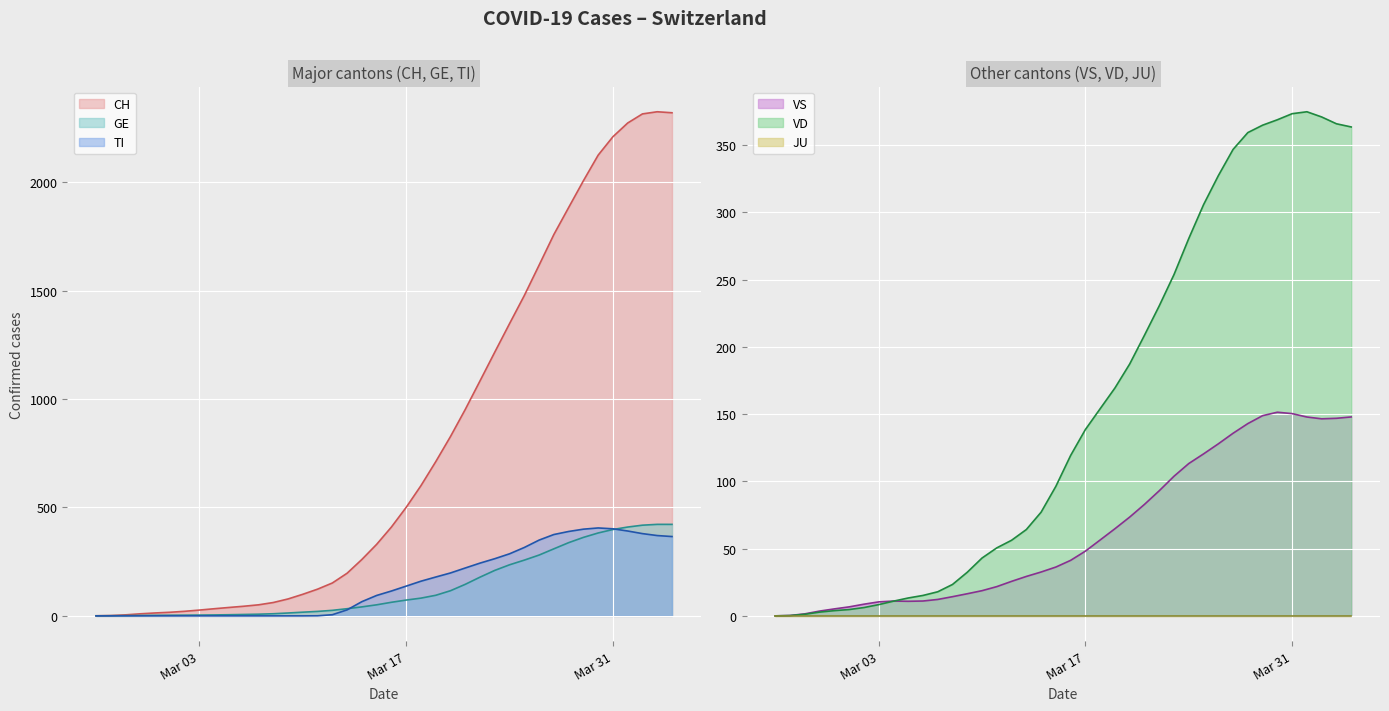

What is the maximum value for GE?

422.1